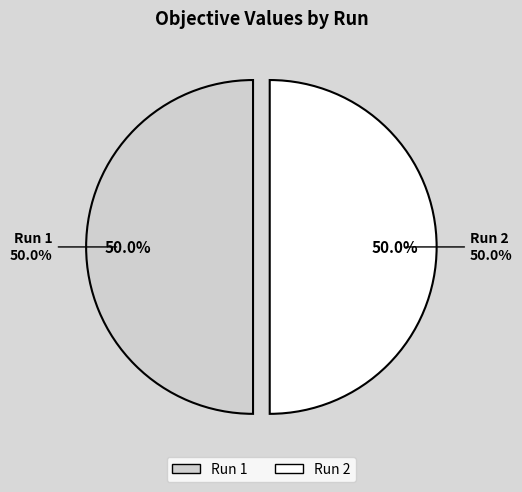

What is the total percentage of 2 and 1?

100.0%